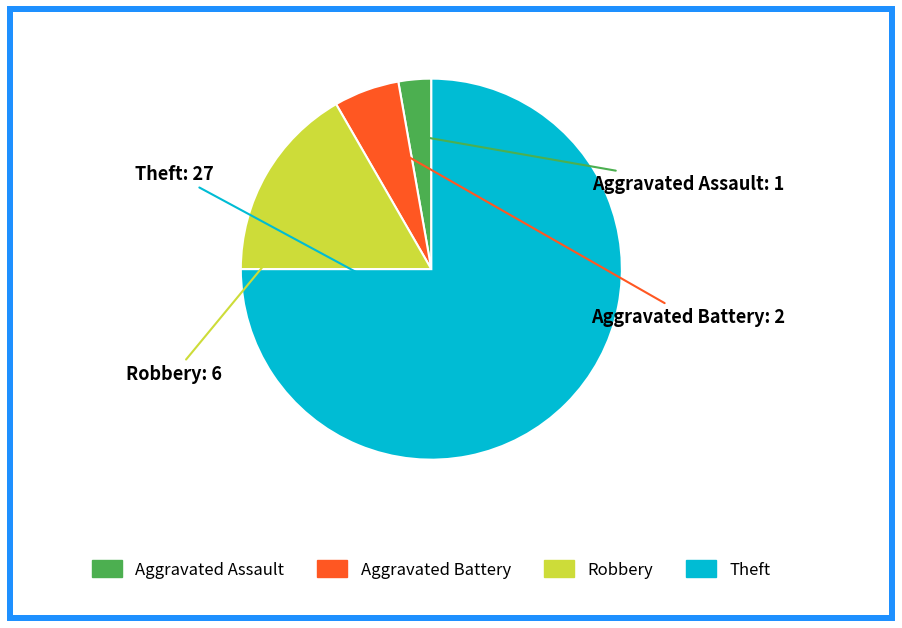

Does Aggravated Battery represent more than half of the total?

No